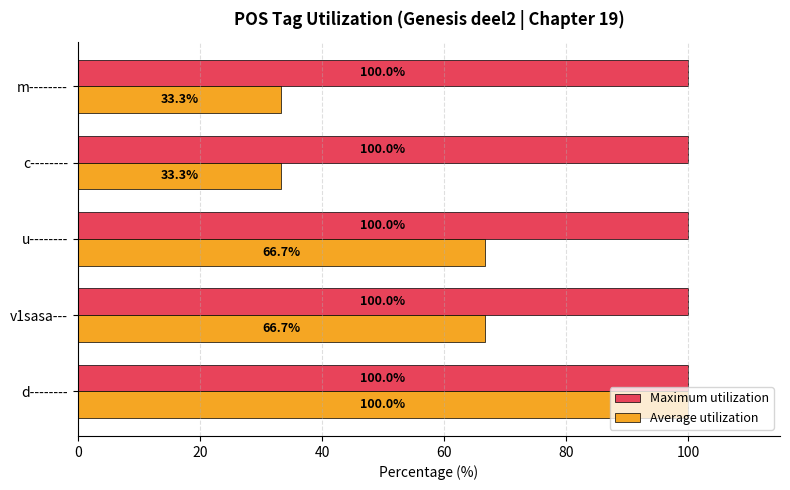

Which series has the largest total across all categories?

Maximum utilization